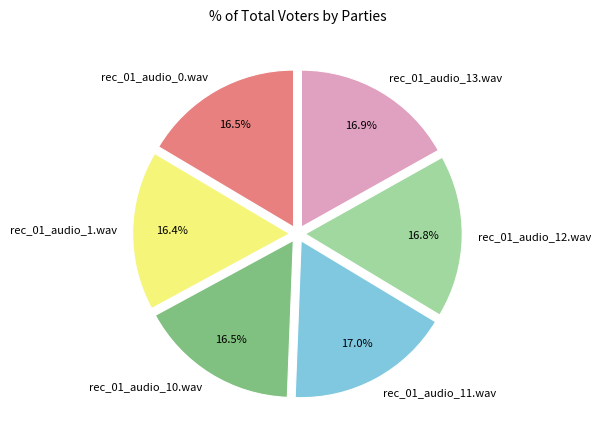

What percentage is NOT represented by rec_01_audio_12.wav?

83.2%